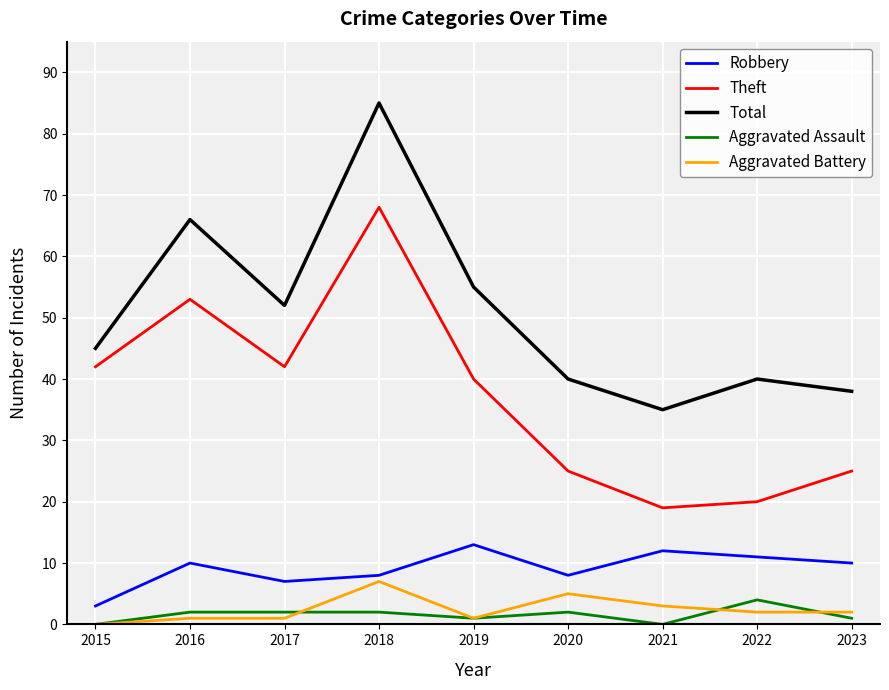

Is the value of Total at 2019 greater than the value of Aggravated Assault at 2016?

Yes